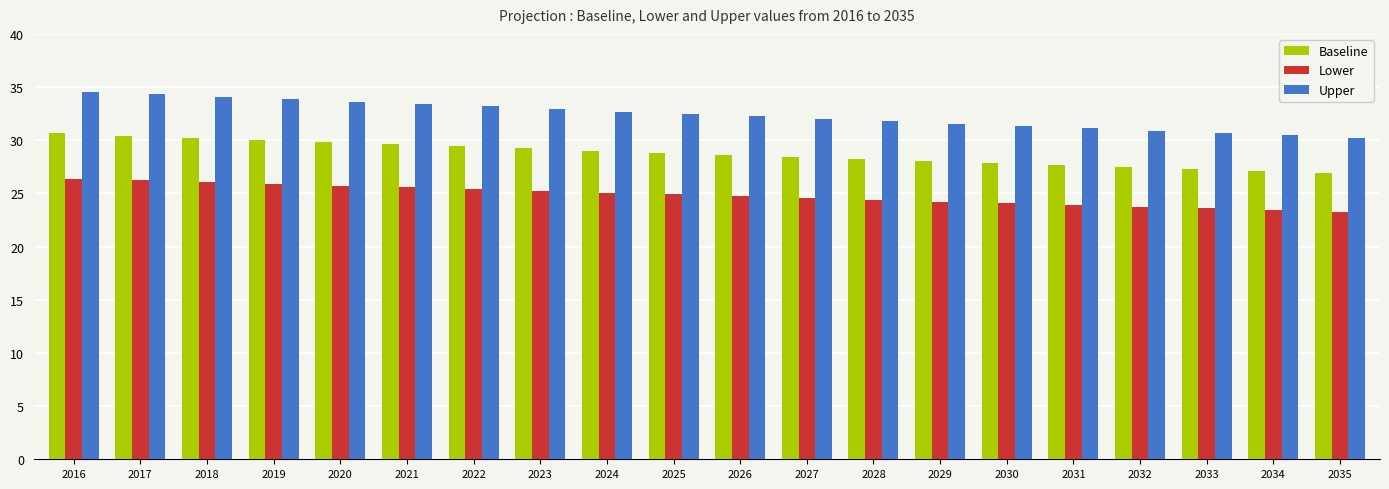

At which label does Upper first exceed 32?

2016